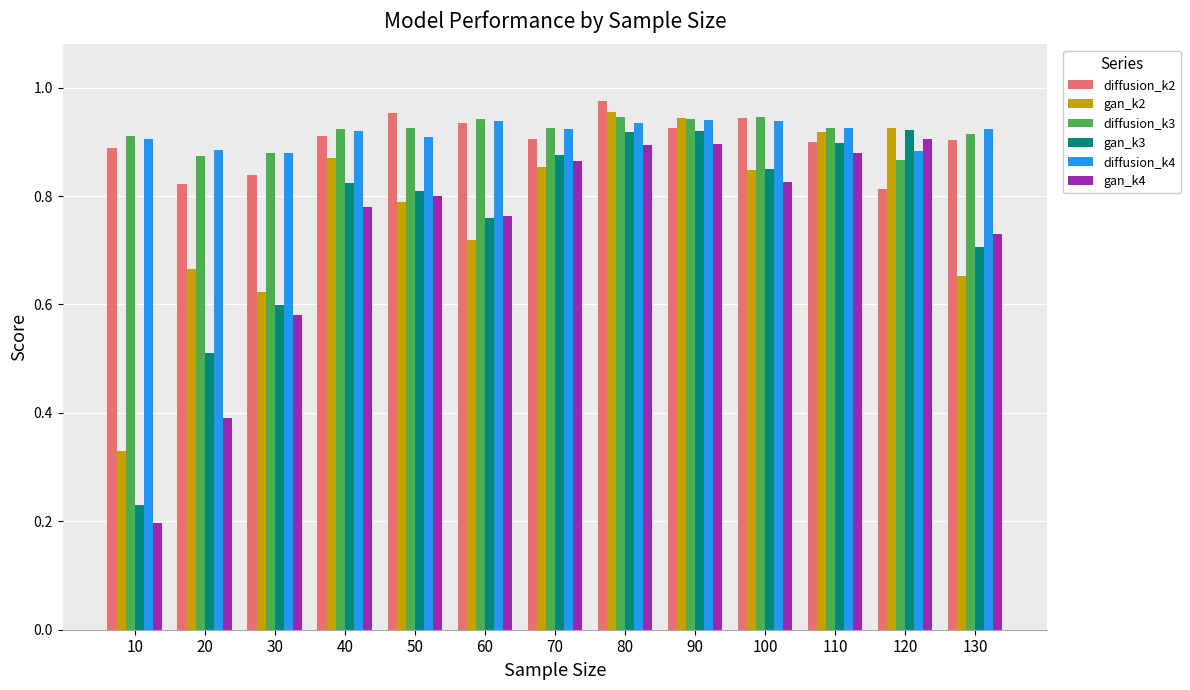

How many bars are there in each group?

6